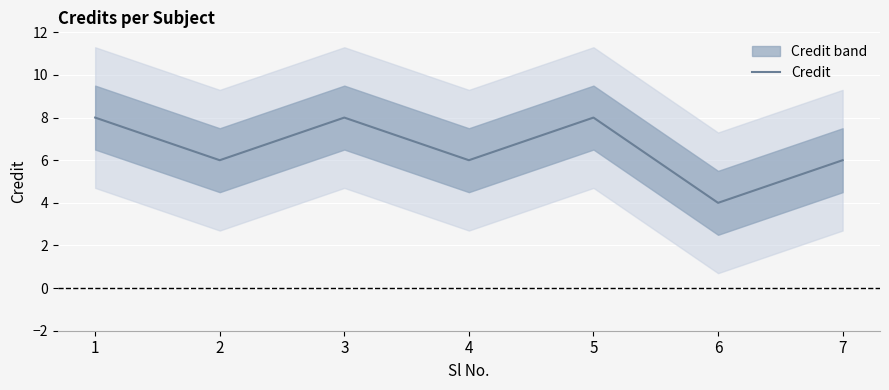

Which has a higher value, 2 or 6?

2